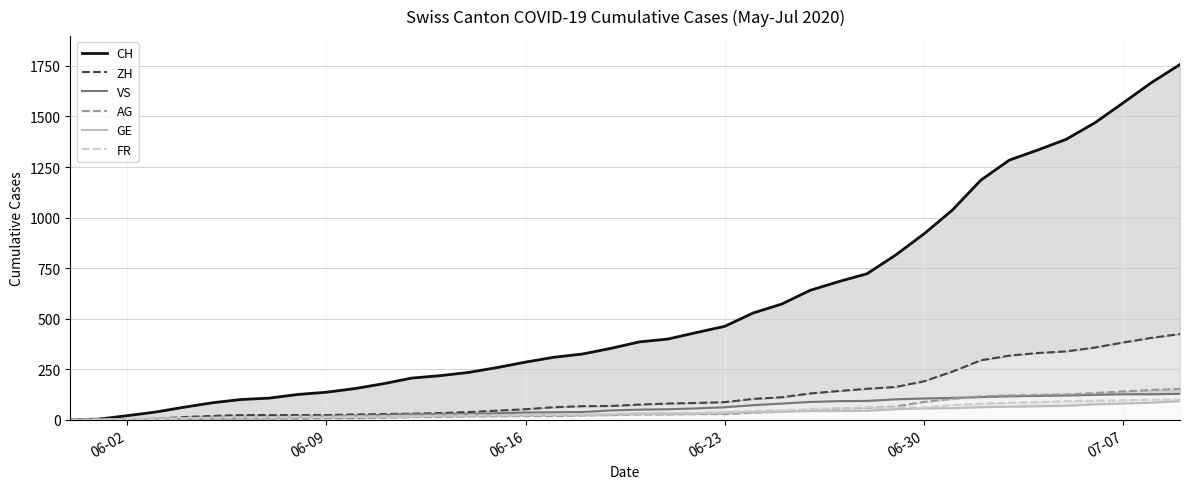

True or false: VS and ZH intersect in this chart.

False